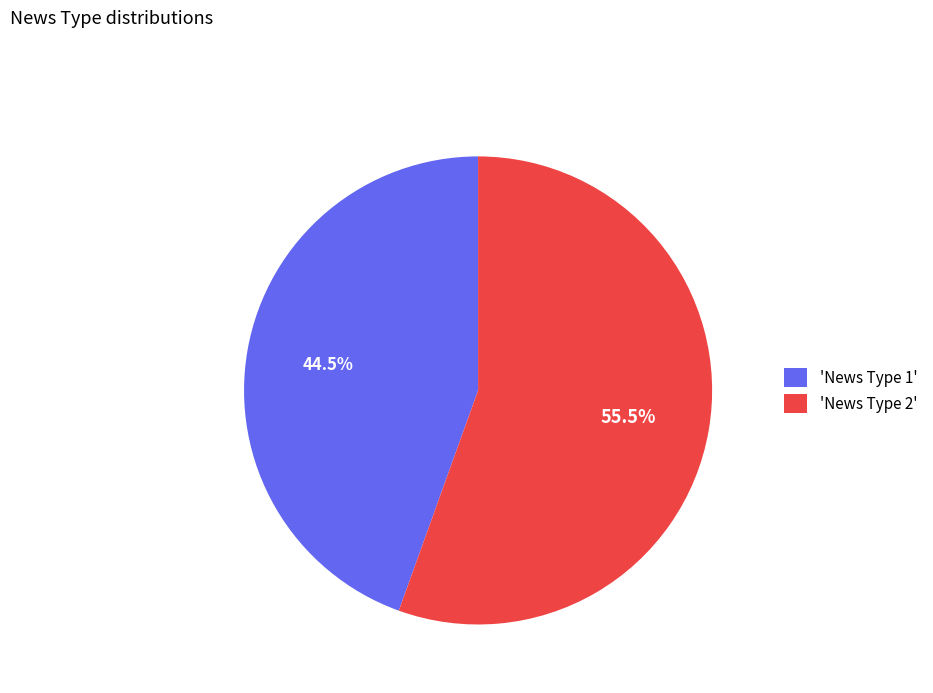

How much of the chart is everything except 'News Type 1'?

55.5%